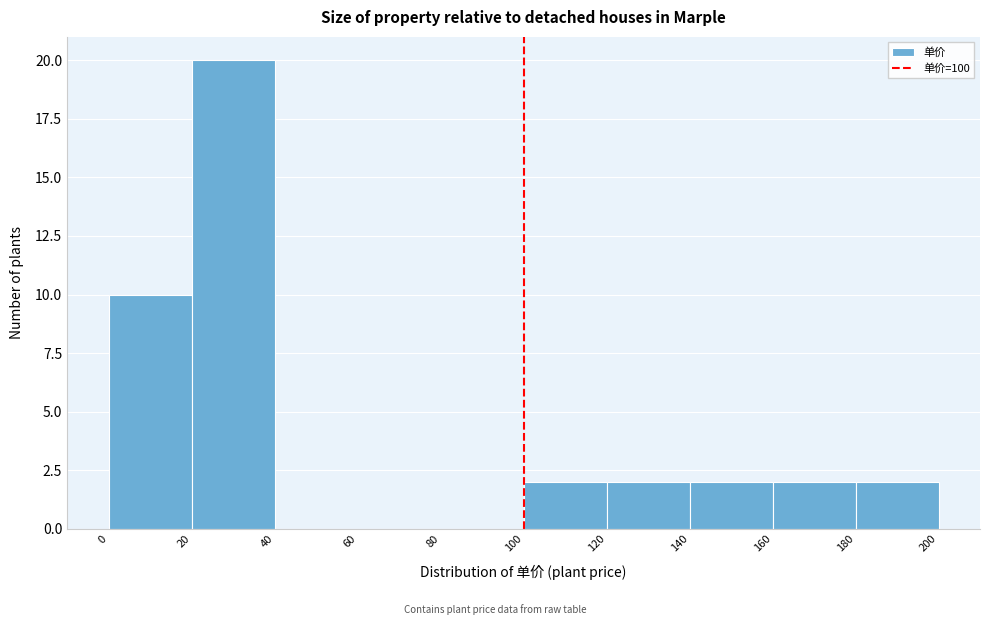

How tall is the bar that spans 140 to 160 on the x-axis? The values are not printed on the chart, so give them approximately, as read against the axis.

2